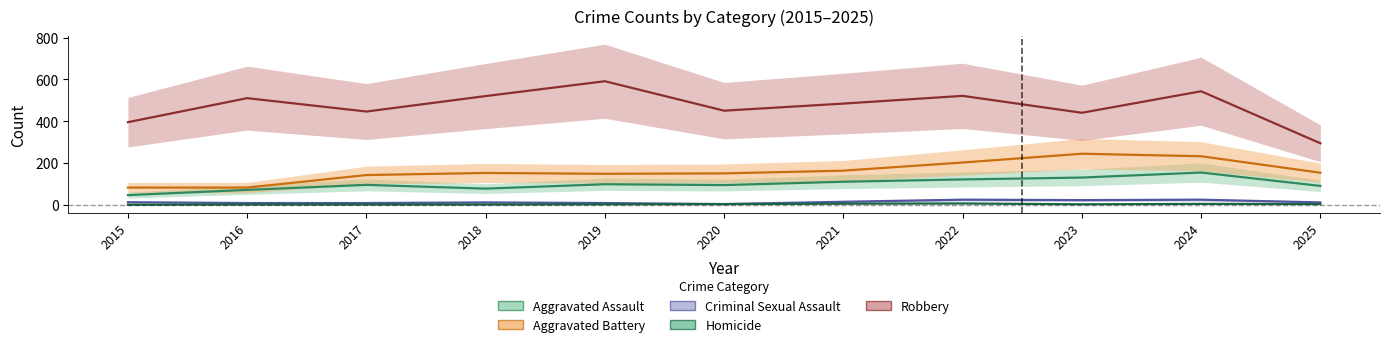

Reading right to left, list all the values displayed in this chart.

Aggravated Assault: 2025=90	2024=154	2023=130	2022=121	2021=110	2020=94	2019=98	2018=77	2017=95	2016=71	2015=46
Aggravated Battery: 2025=153	2024=232	2023=244	2022=202	2021=163	2020=150	2019=148	2018=152	2017=142	2016=82	2015=82
Criminal Sexual Assault: 2025=11	2024=24	2023=22	2022=24	2021=14	2020=3	2019=8	2018=11	2017=8	2016=8	2015=12
Homicide: 2025=3	2024=4	2023=2	2022=6	2021=5	2020=3	2019=2	2018=1	2017=1	2016=1	2015=0
Robbery: 2025=294	2024=543	2023=440	2022=521	2021=484	2020=450	2019=591	2018=520	2017=446	2016=510	2015=395